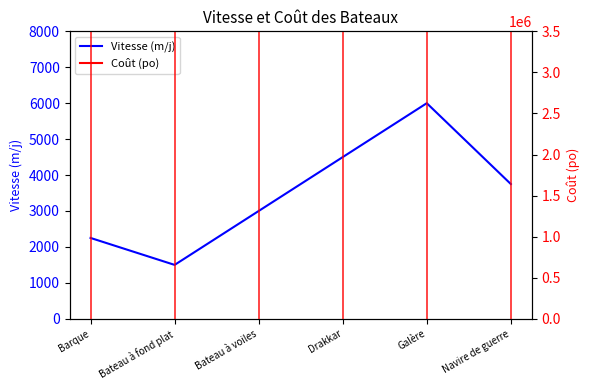

At which label is Vitesse (m/j) closest to 3750?

Navire de guerre